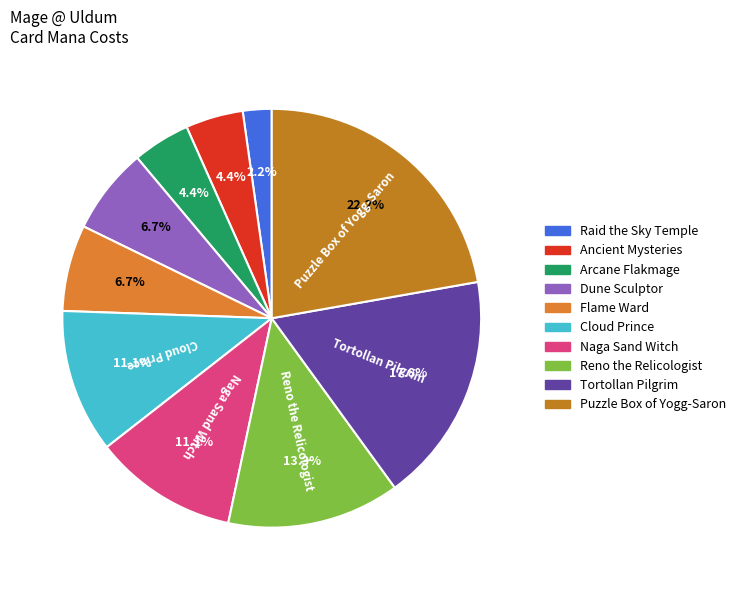

How many slices are in this pie chart?

10